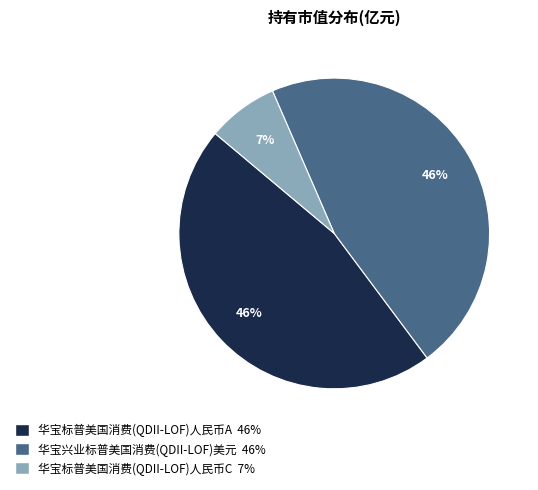

Does 华宝标普美国消费(QDII-LOF)人民币C represent more than half of the total?

No